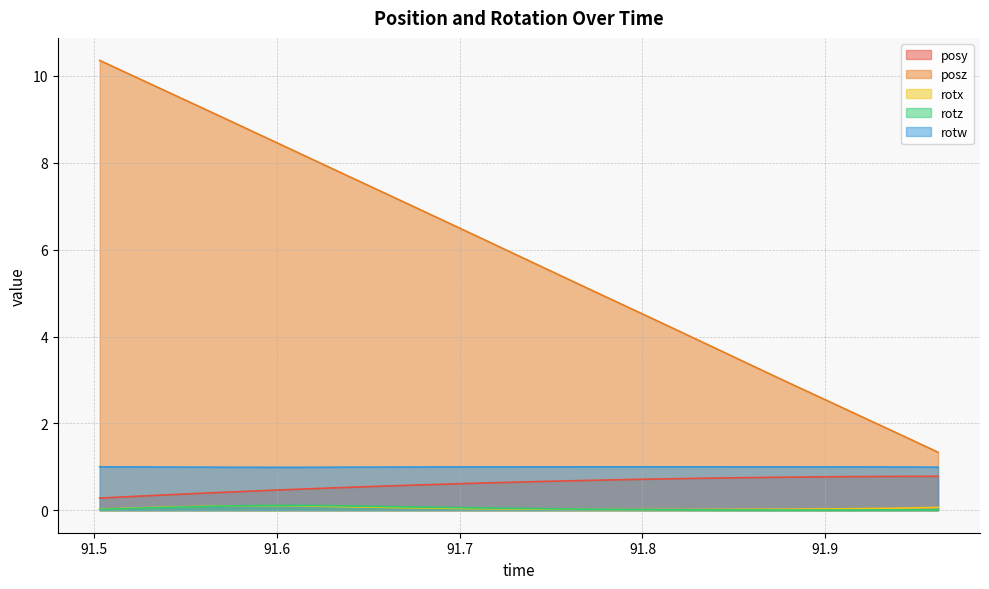

What is the difference between the maximum and minimum values in the rotx series?

0.1